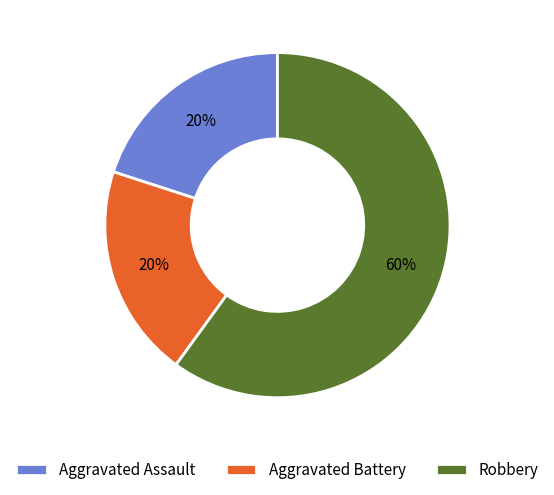

To the nearest percent, what is the difference between the largest and smallest slice percentages?

40%